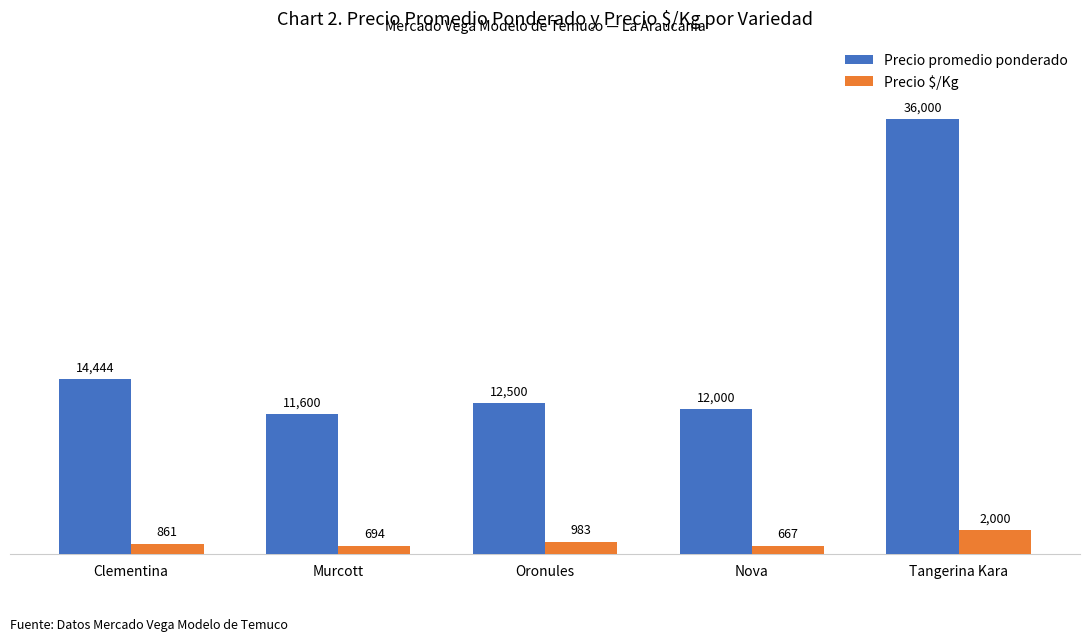

List the series in order of their peak value, lowest first.

Precio $/Kg, Precio promedio ponderado